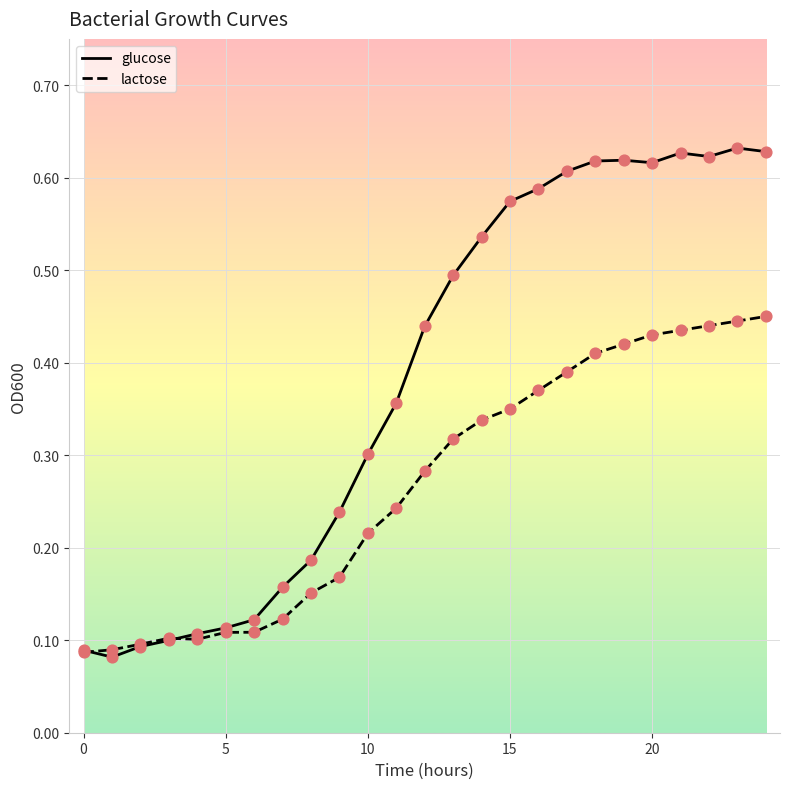

Which series has the largest total across all categories?

glucose